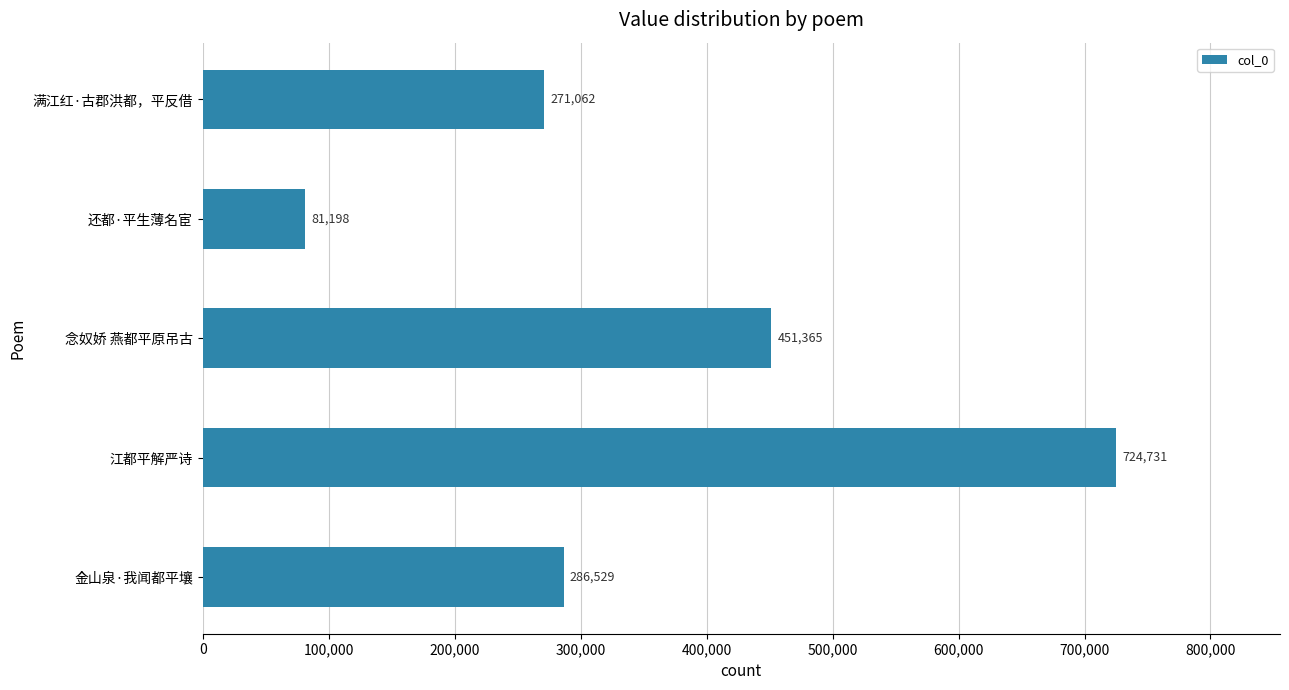

Read the value at 江都平解严诗, to the nearest 100.

724700